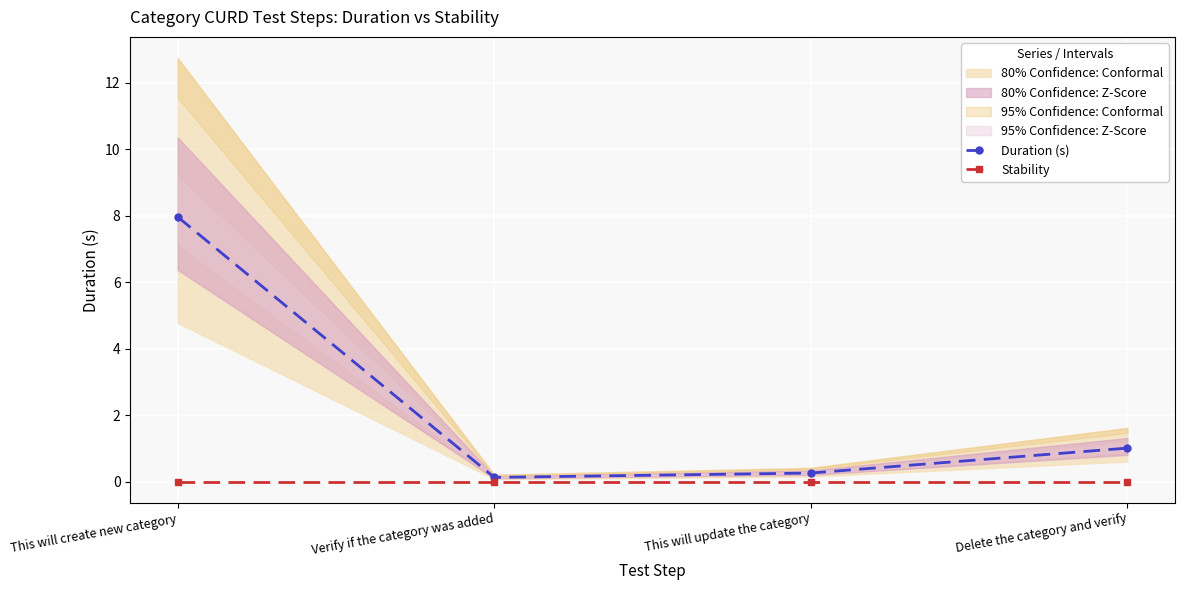

At which category is the sum across all series the highest?

This will create new category